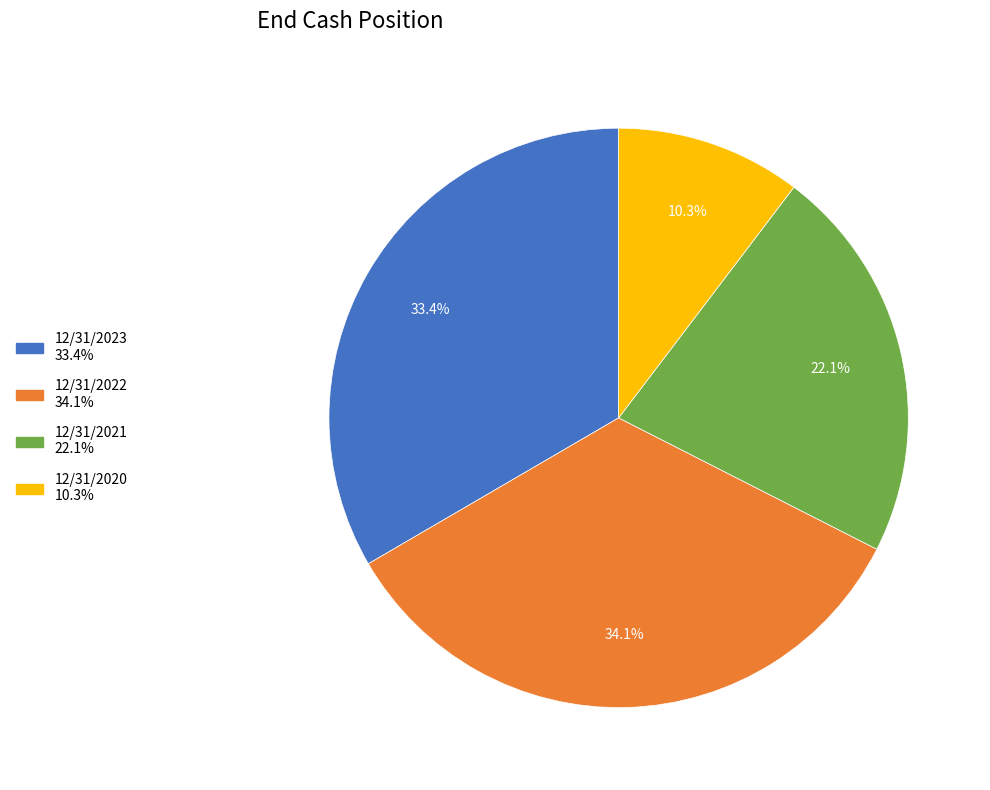

Is there a majority slice in this chart?

No